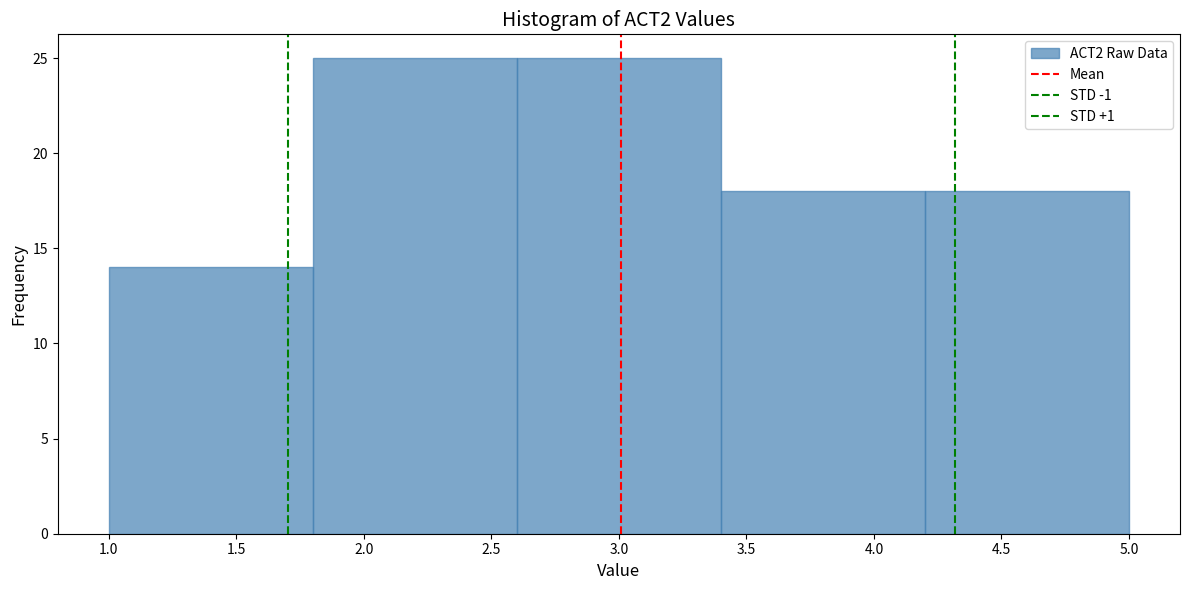

What is the height of the bar covering 1.8 to 2.6 on the x-axis? The values are not printed on the chart, so give them approximately, as read against the axis.

25